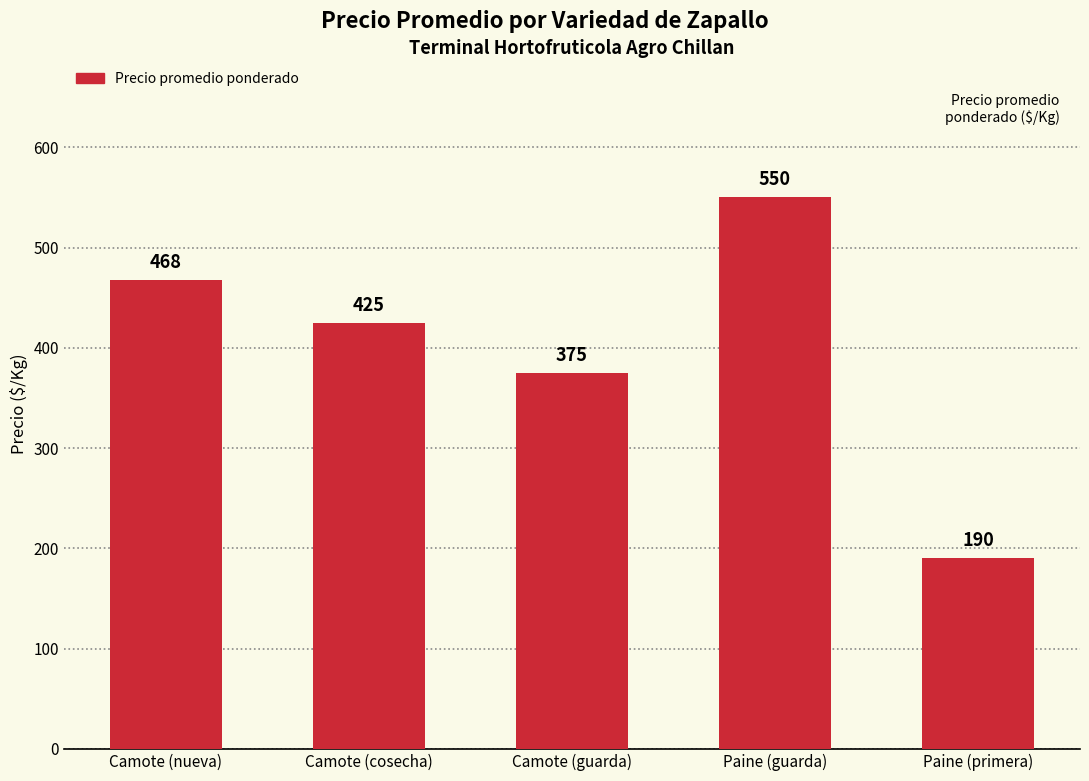

Does the chart contain any negative values?

No